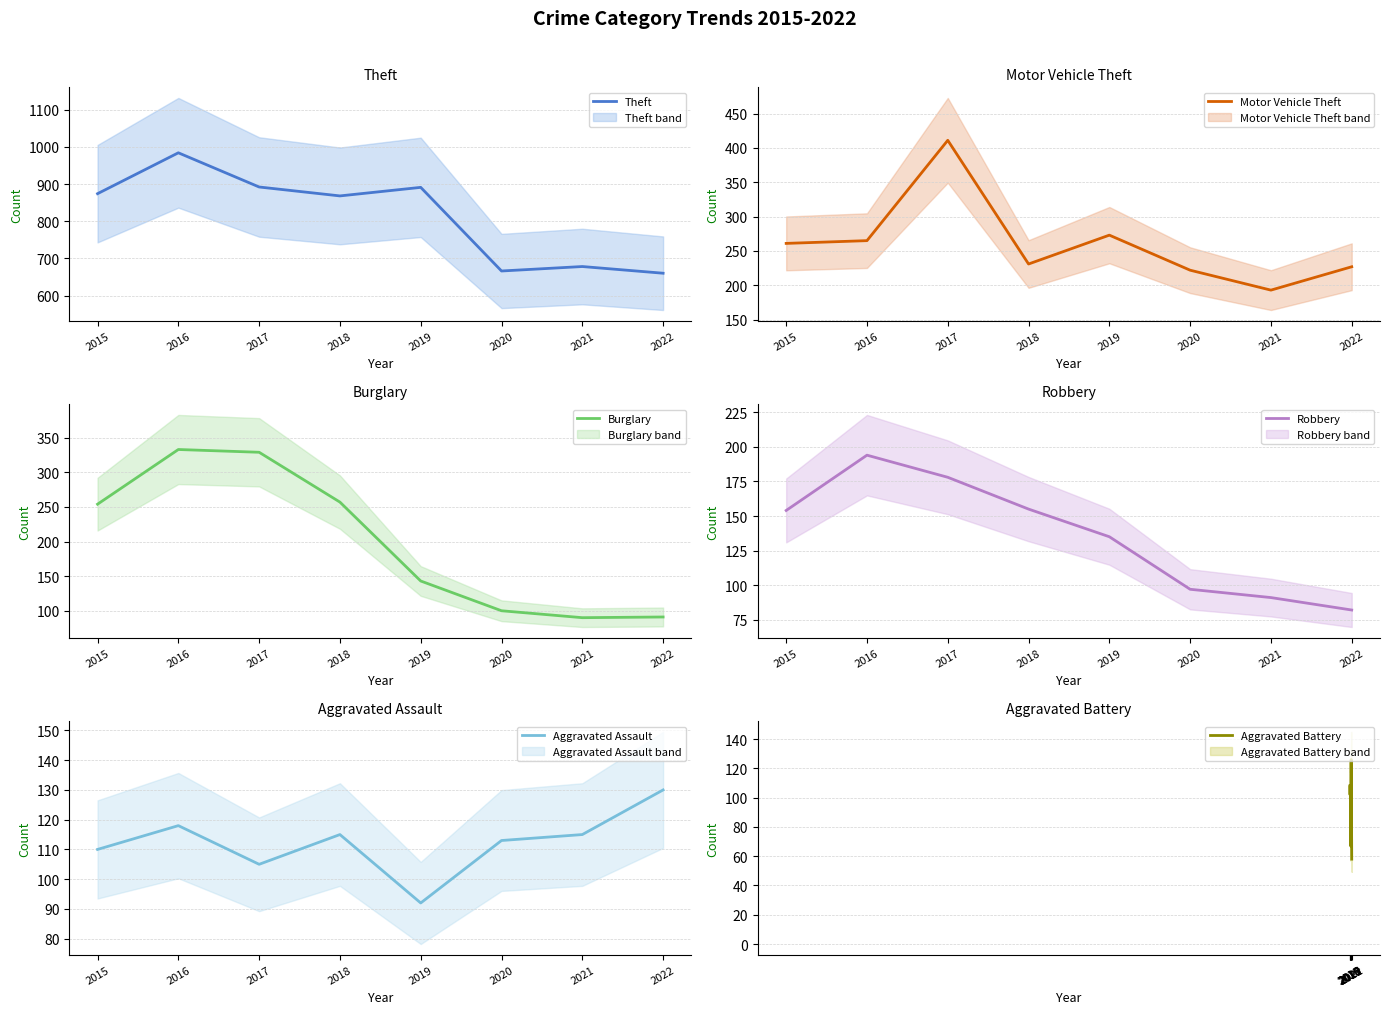

Between 2020 and 2022, which is larger?

2020